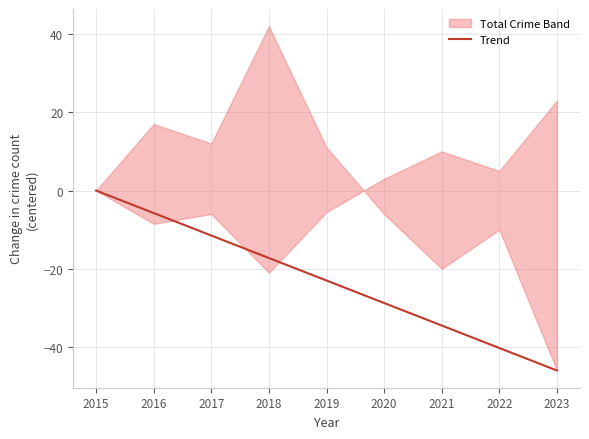

True or false: the data has more than 2 interior local peaks.

False